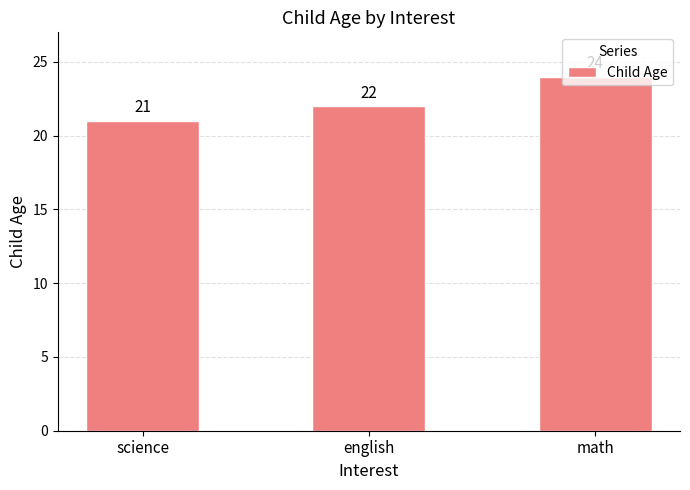

Are the bars grouped side by side (vs. stacked)?

No